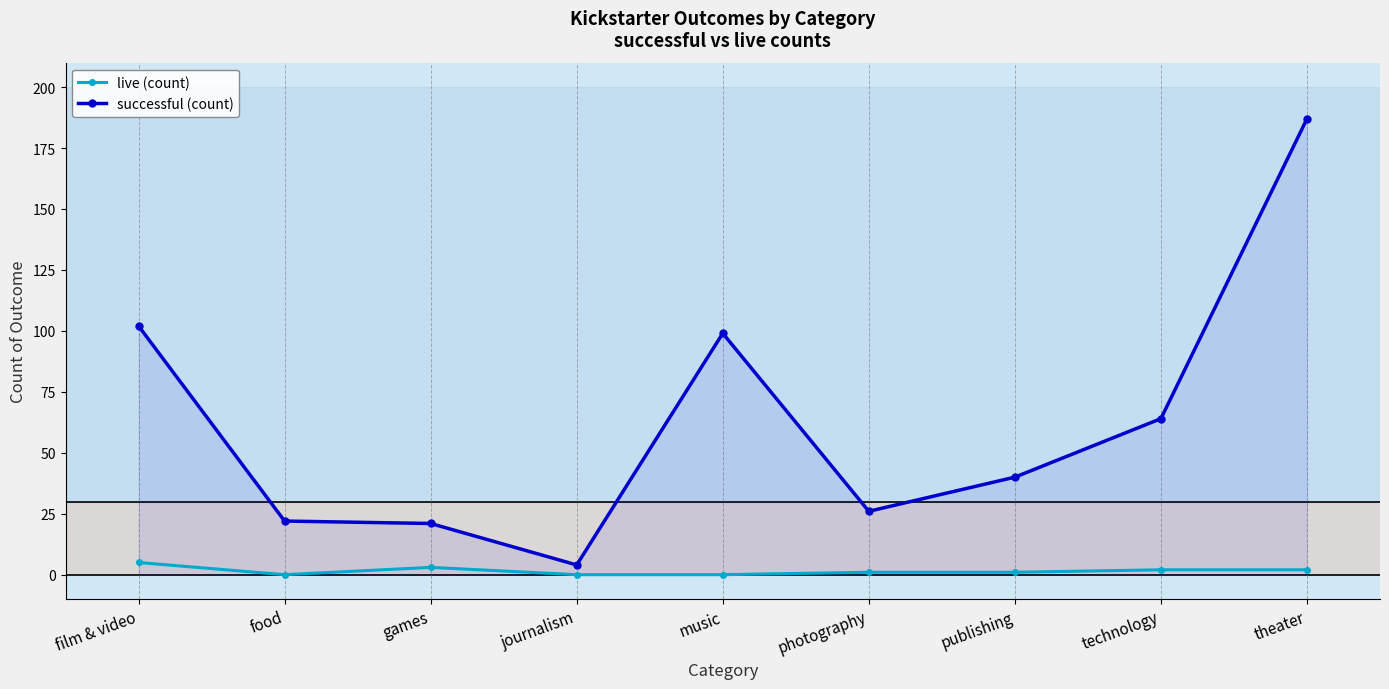

Is the value of successful (count) at music greater than the value of live (count) at film & video?

Yes